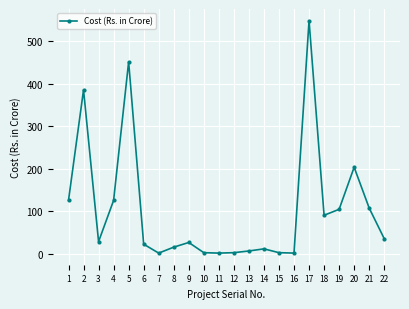

What is the greatest value displayed?

548